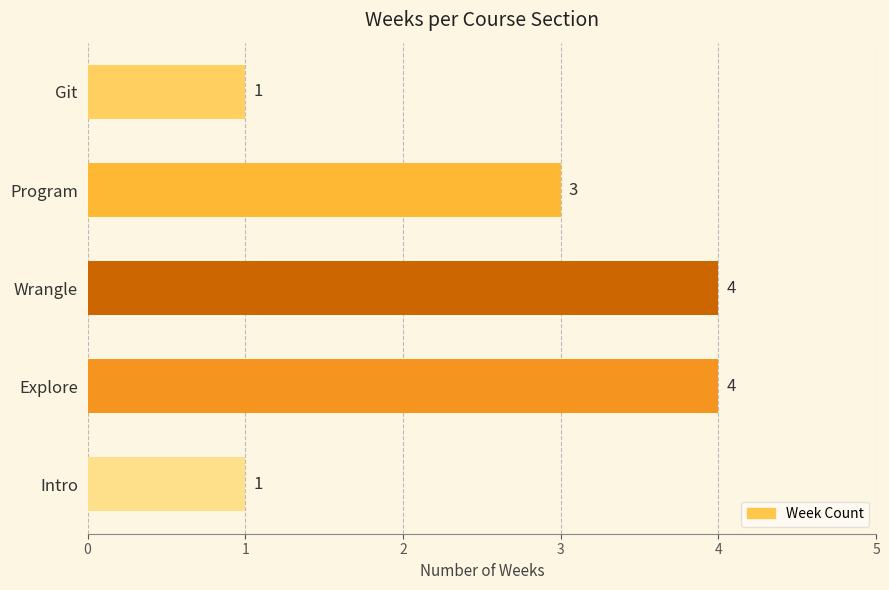

Is it true that the value at Wrangle is 7?

False